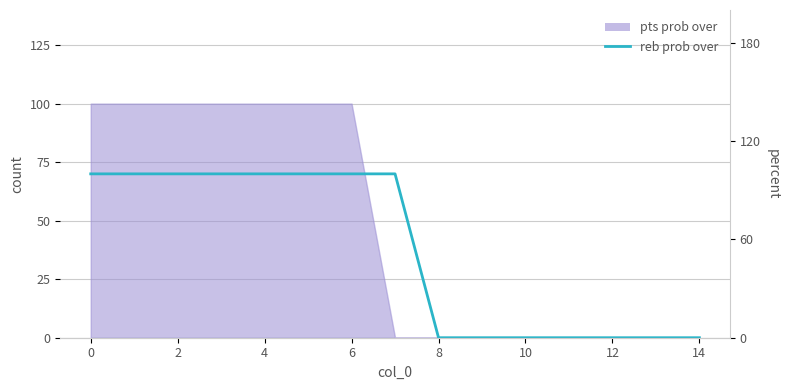

Does the chart have visible grid lines?

Yes